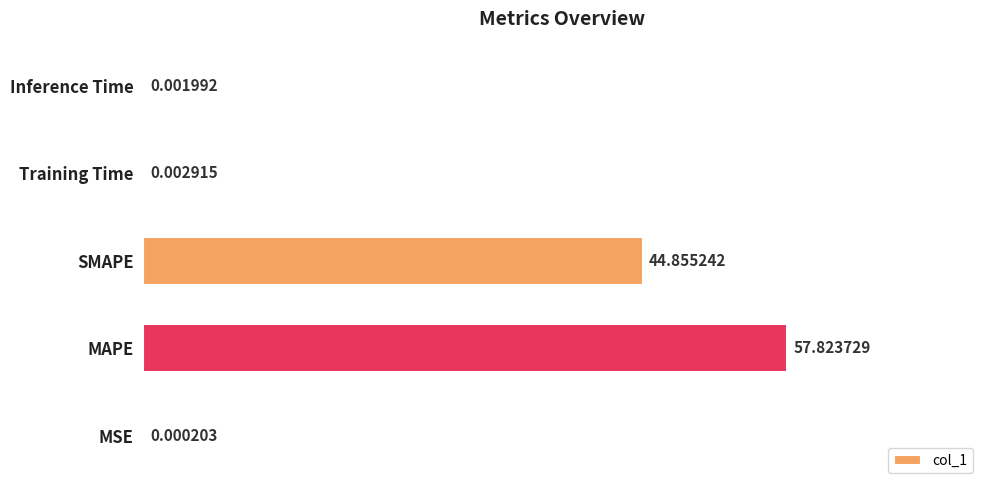

Count the number of categories in the chart.

5